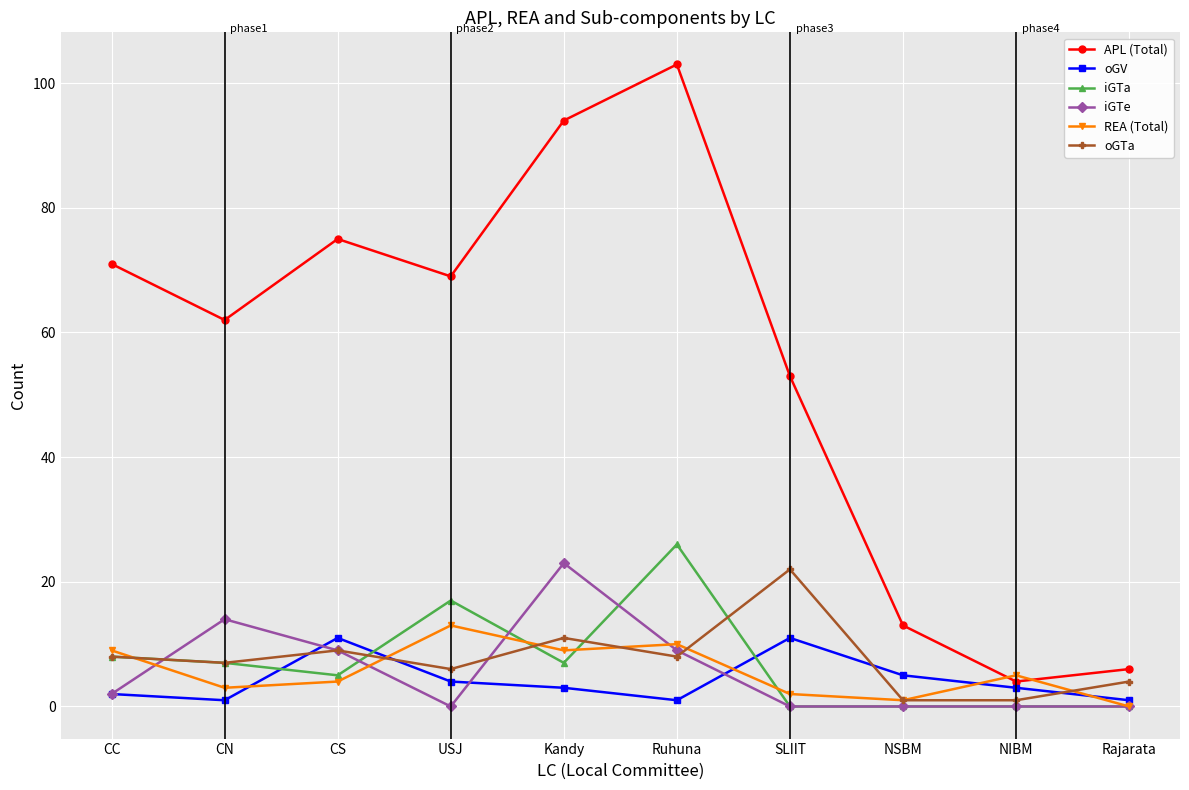

What is the difference between the highest and lowest values at CC?

69